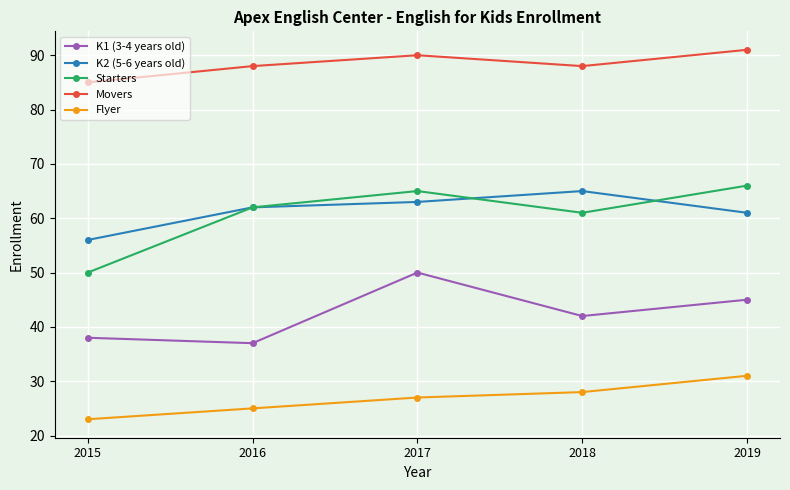

Reading left to right, transcribe all the data shown in this chart.

K1 (3-4 years old): 38	37	50	42	45
K2 (5-6 years old): 56	62	63	65	61
Starters: 50	62	65	61	66
Movers: 85	88	90	88	91
Flyer: 23	25	27	28	31